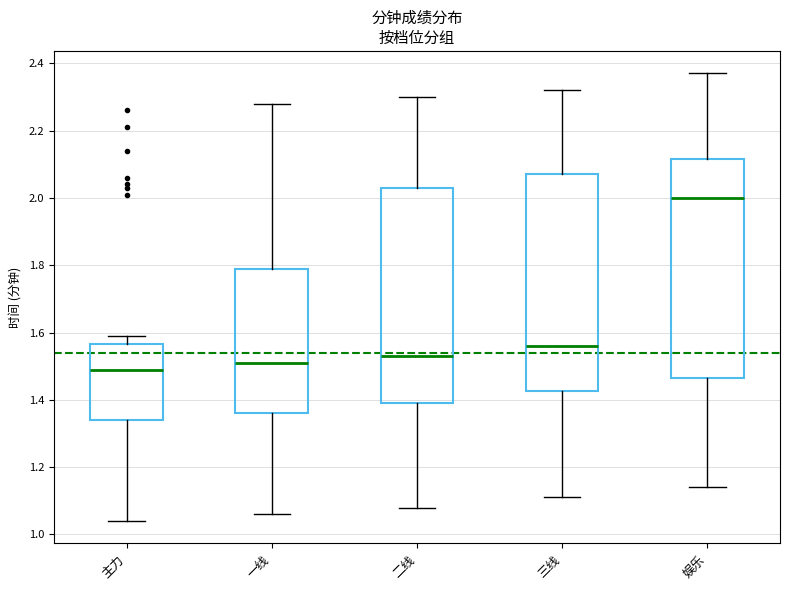

Reading left to right, transcribe this box plot: for each box, give where its median line is, the range the box spans, and where its two whiskers end, as read against the y-axis. The values are not printed on the chart, so give them approximately, as read against the axis.

主力: median 1.50, box 1.34 to 1.56, whiskers 1.04 to 1.60
一线: median 1.52, box 1.36 to 1.80, whiskers 1.06 to 2.28
二线: median 1.54, box 1.40 to 2.04, whiskers 1.08 to 2.30
三线: median 1.56, box 1.42 to 2.08, whiskers 1.12 to 2.32
娱乐: median 2.00, box 1.46 to 2.12, whiskers 1.14 to 2.38